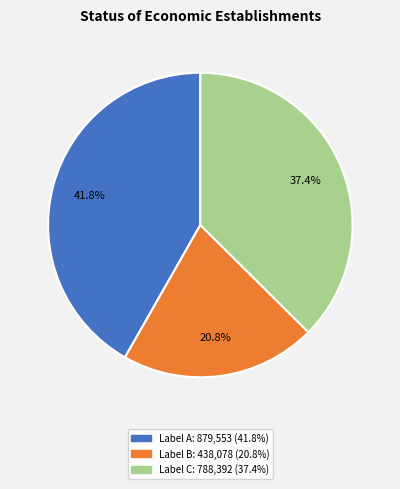

Does any single category account for the majority?

No